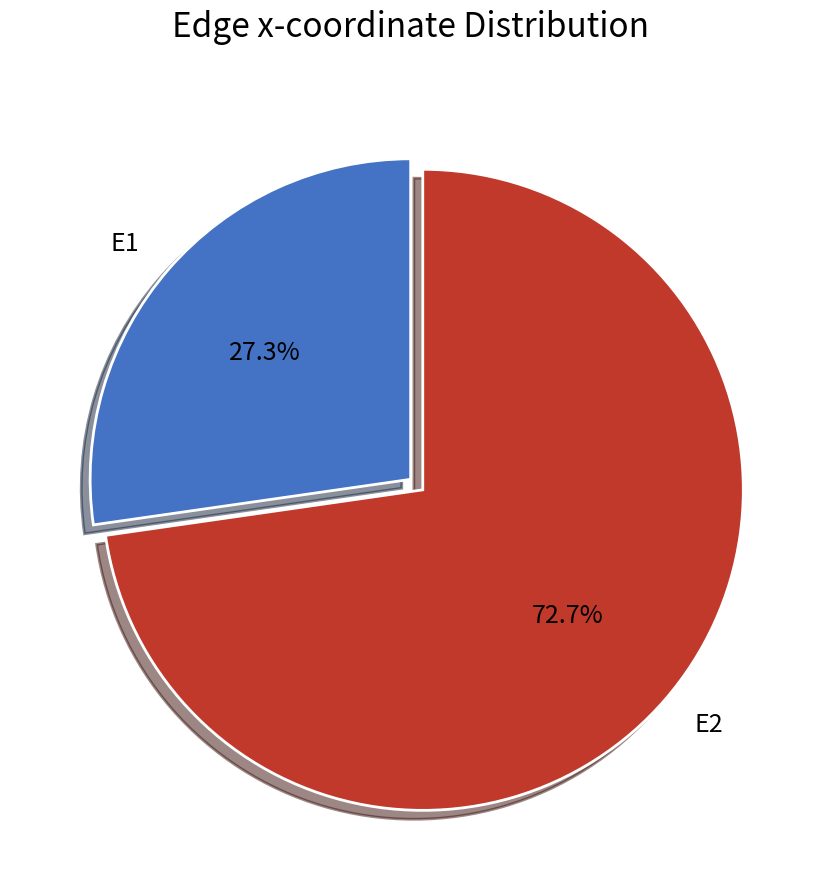

To the nearest percent, what percentage of the pie is E2?

73%